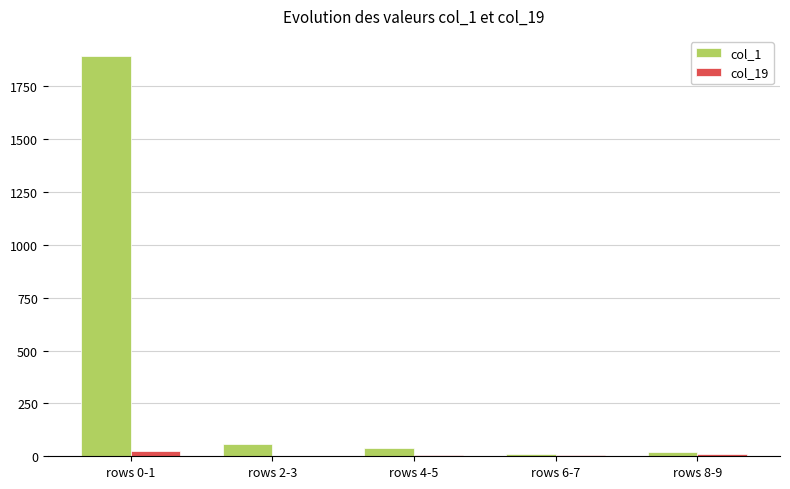

The value of col_1 at rows 0-1 is 3373. True or false?

False